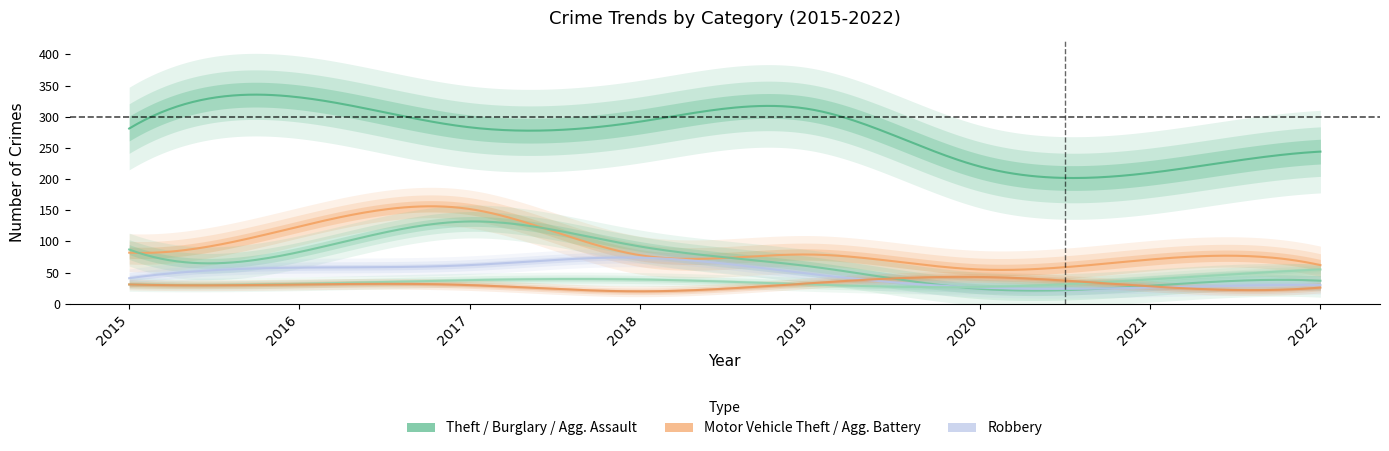

What is the value of the Aggravated Assault point at the 7th from the left?

39